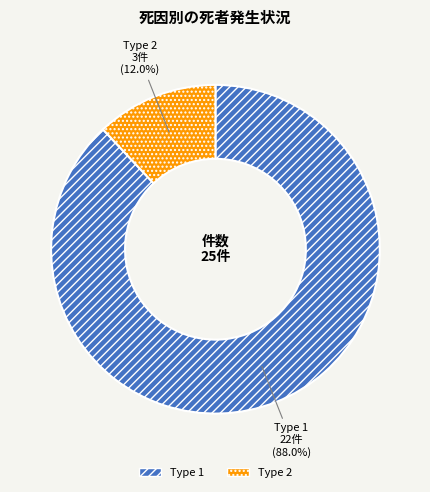

Does any single category account for the majority?

Yes